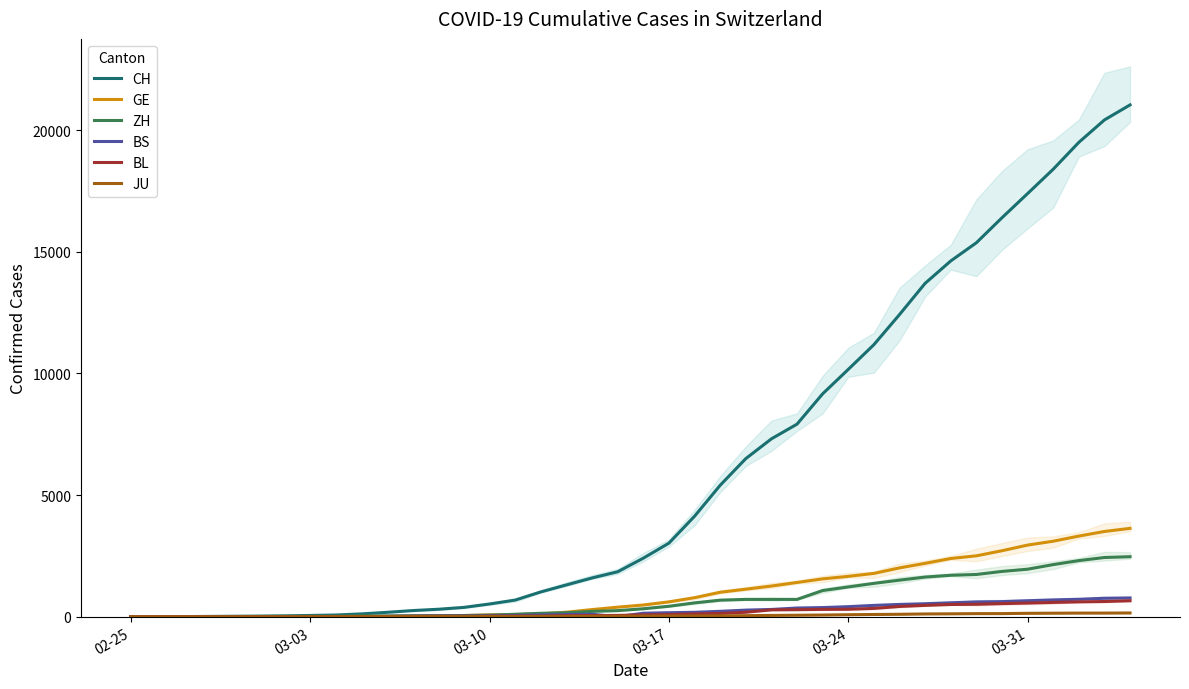

Does the chart have visible grid lines?

No